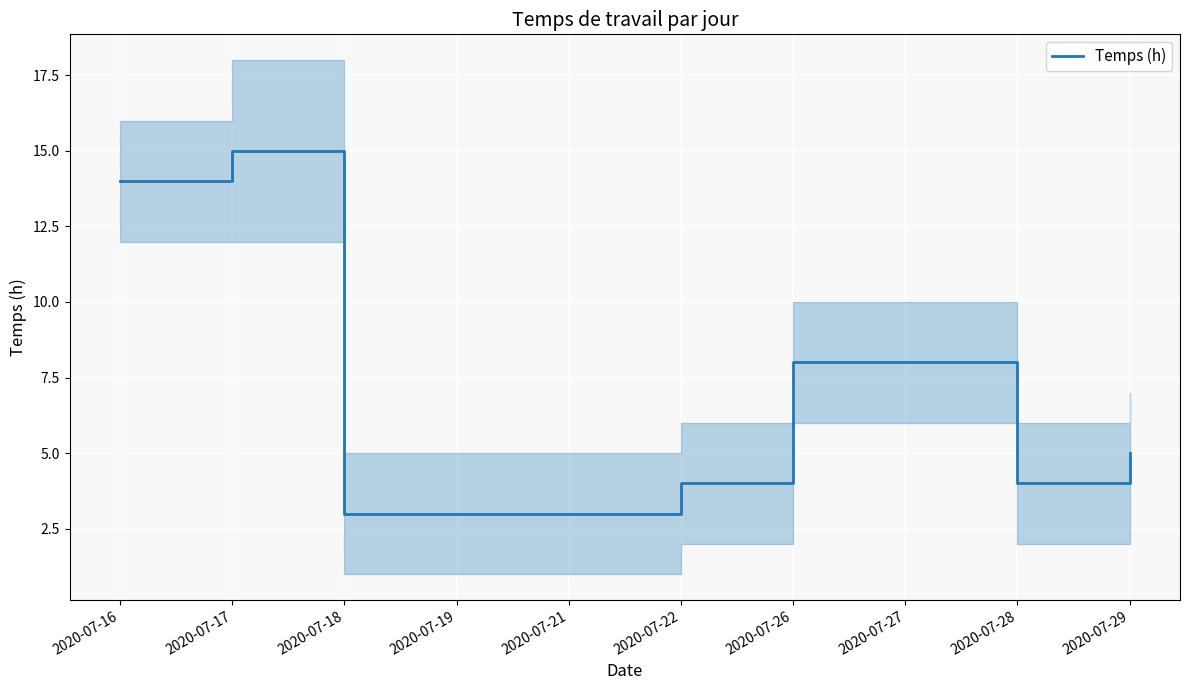

True or false: there are more than 2 points higher than both neighbors.

False